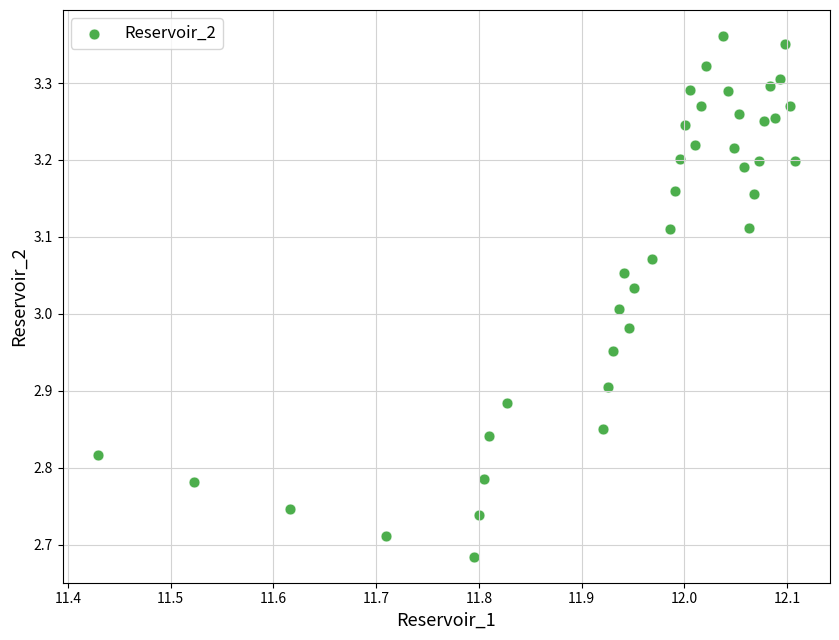

What is the range of X values (max minus min)?

0.7